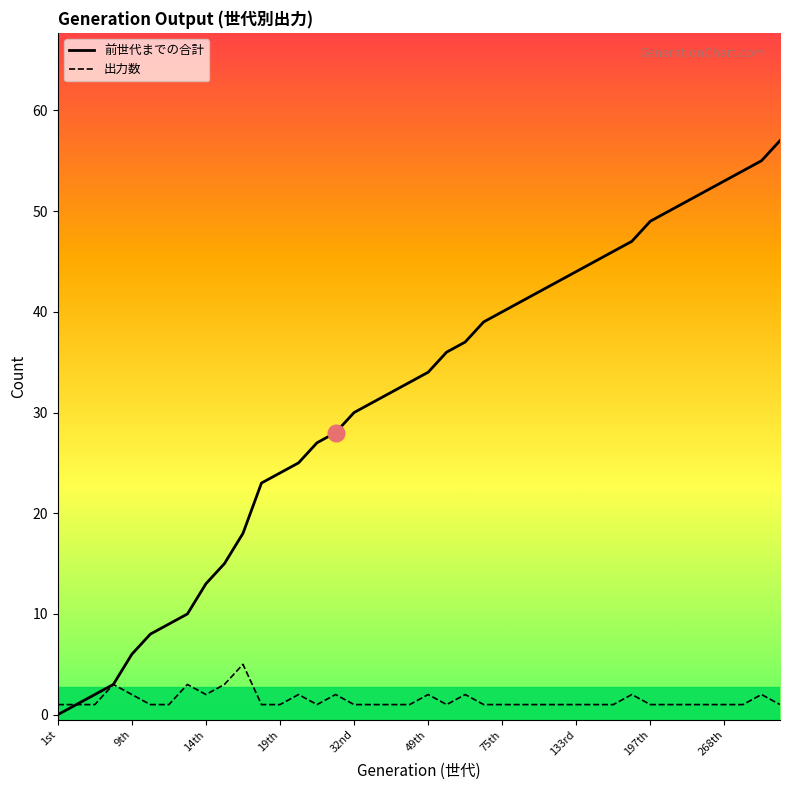

Which series has the largest range (max minus min)?

前世代までの合計